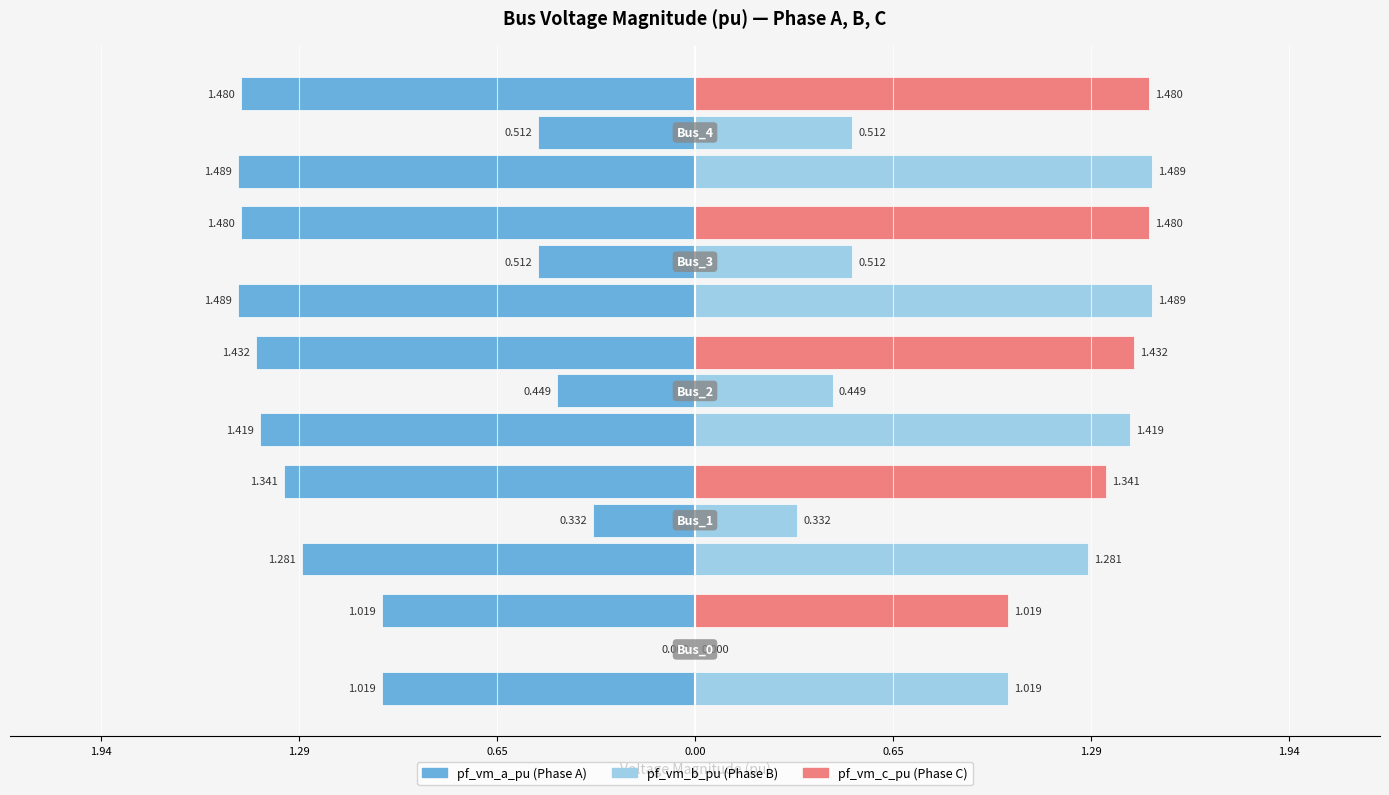

How many series are shown in this chart?

3